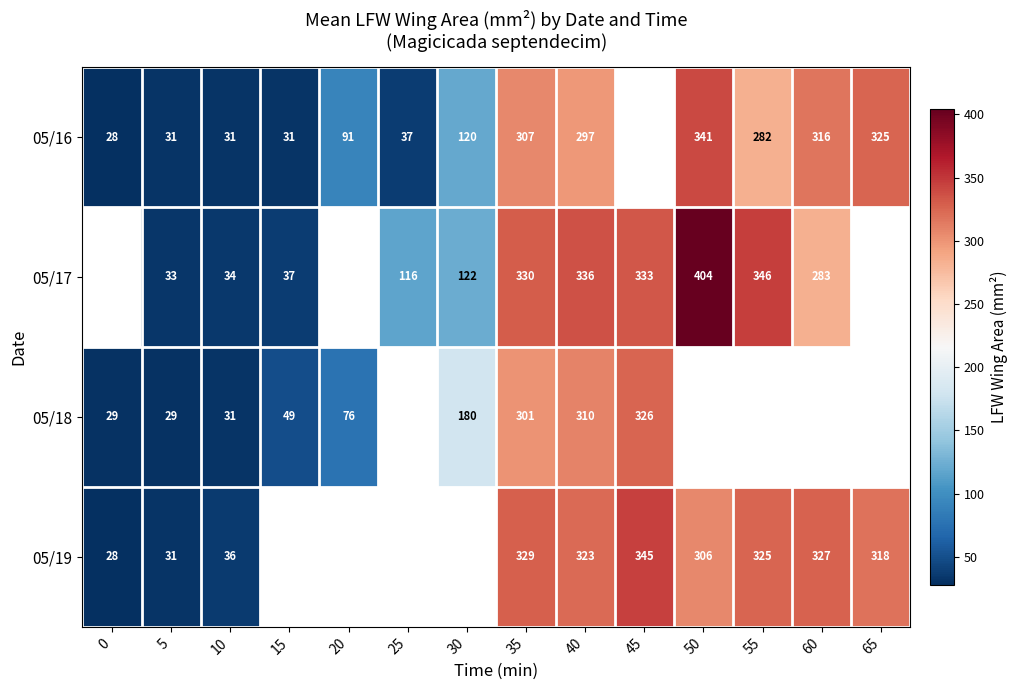

What is the greatest value displayed?

404.3